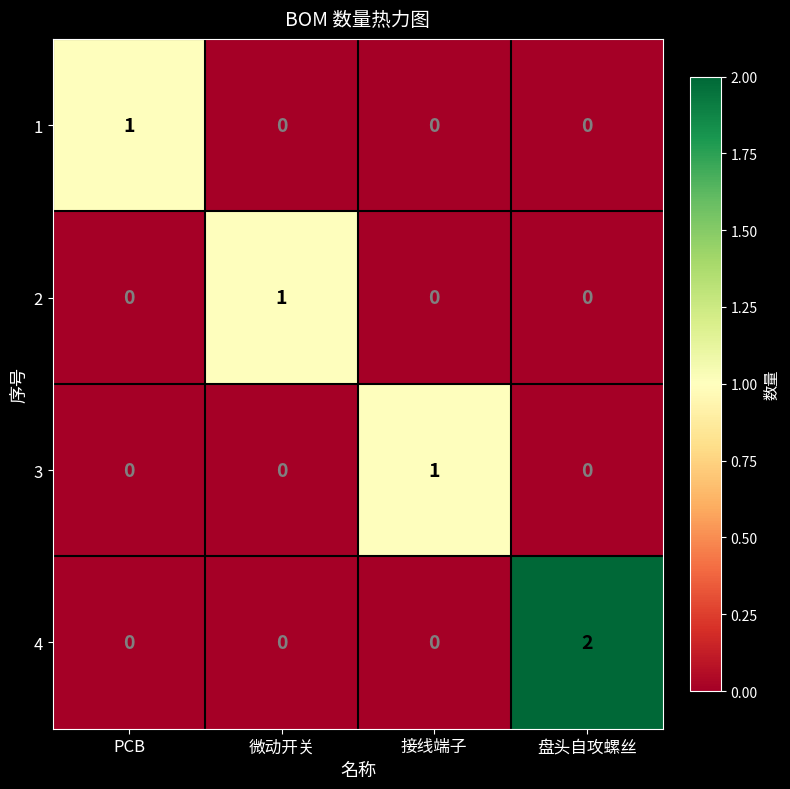

What is the total value across all series at 盘头自攻螺丝?

2